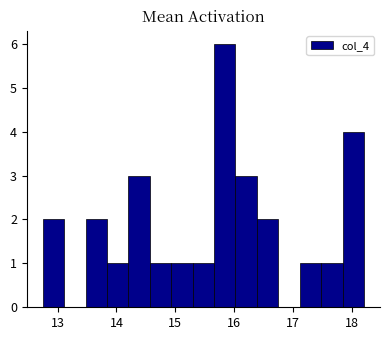

Around what value on the x-axis is the tallest bar? Give the approximate position of its centre, as read against the axis.

15.8